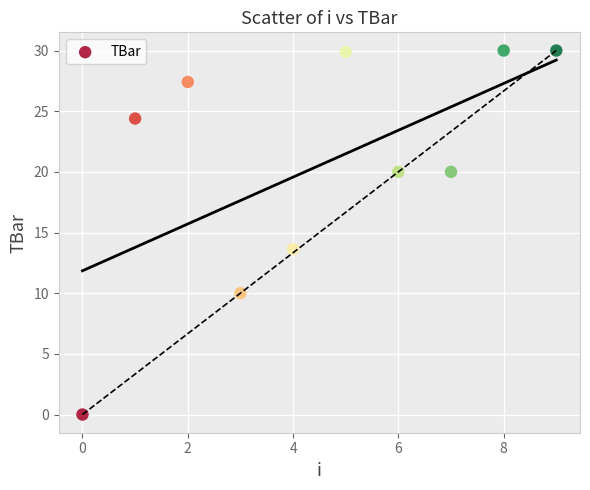

What Y value in the scatter plot is closest to 15?

13.6